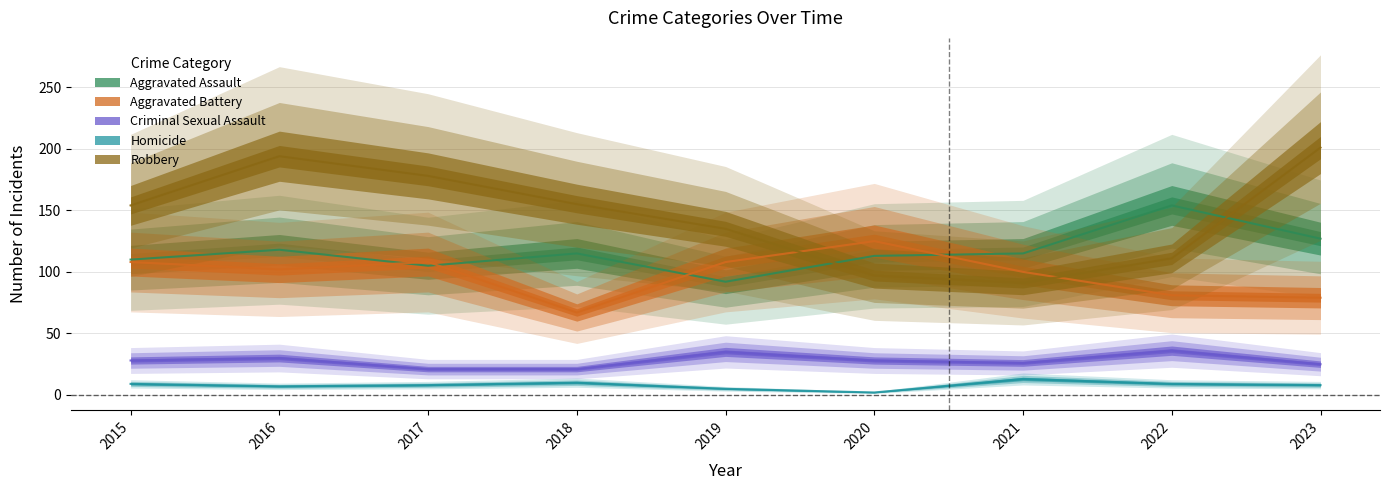

Rank the categories by Homicide value from lowest to highest.

2020, 2019, 2016, 2017, 2023, 2015, 2022, 2018, 2021